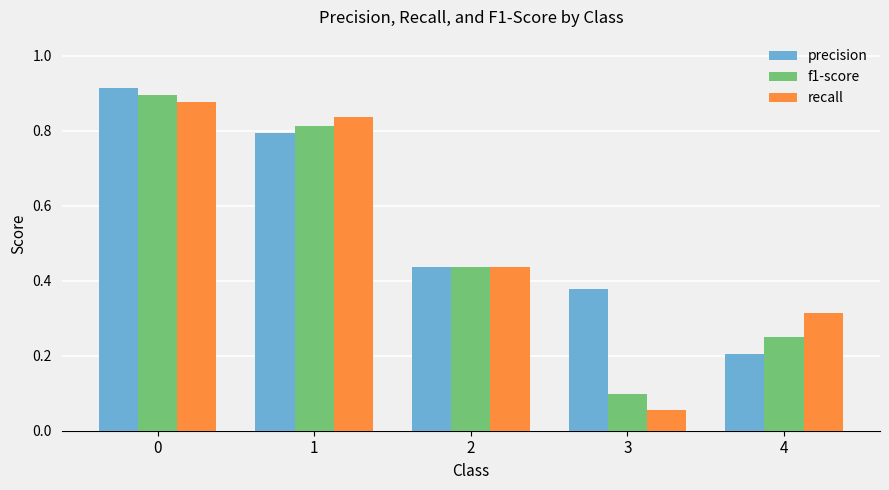

Is it true that recall equals 0.1 at 3?

True